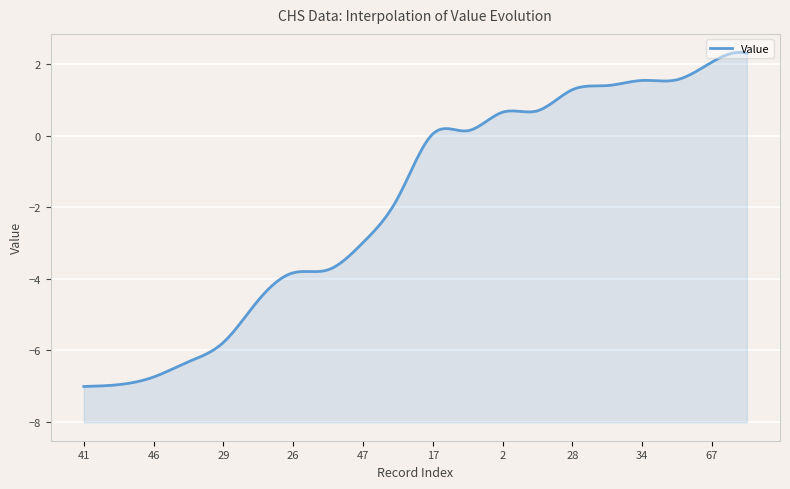

How many values are below 0?

10